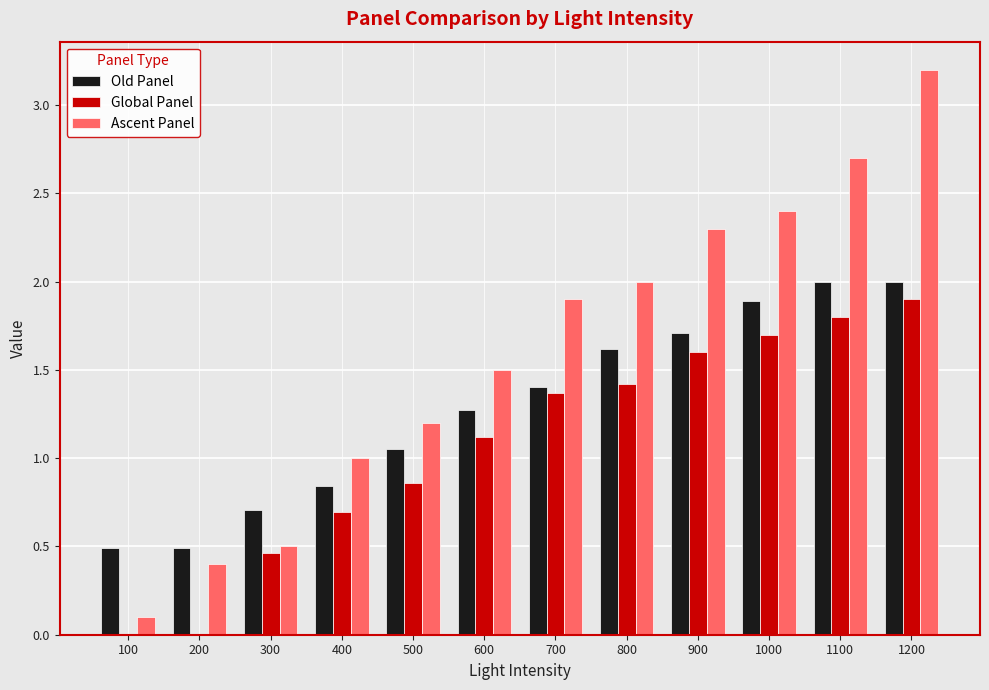

At which category does the chart reach its peak across all series?

1200